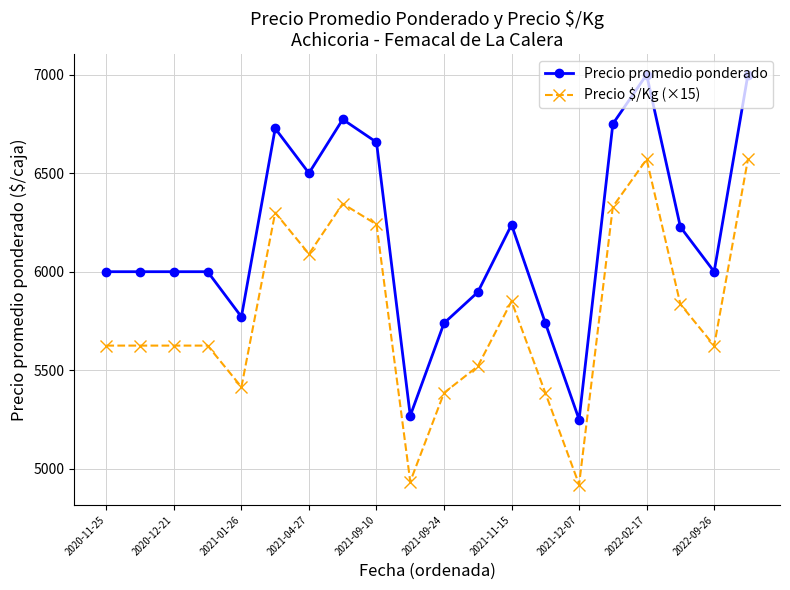

Which series has the widest spread of values?

Precio promedio ponderado